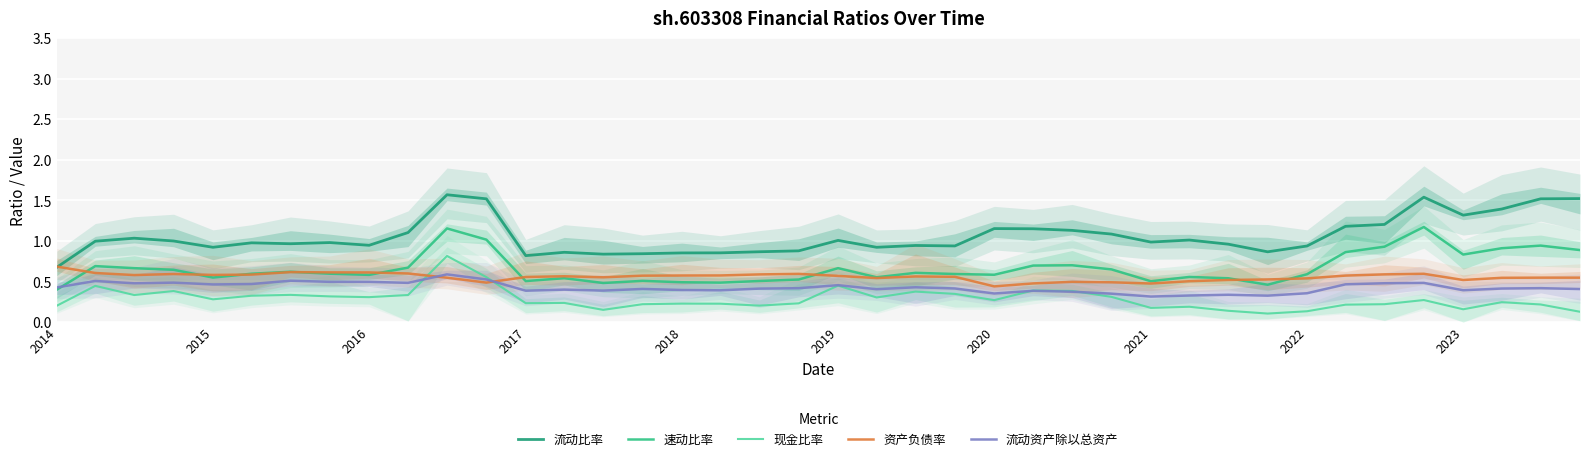

True or false: 流动比率 and 速动比率 cross at least once.

False